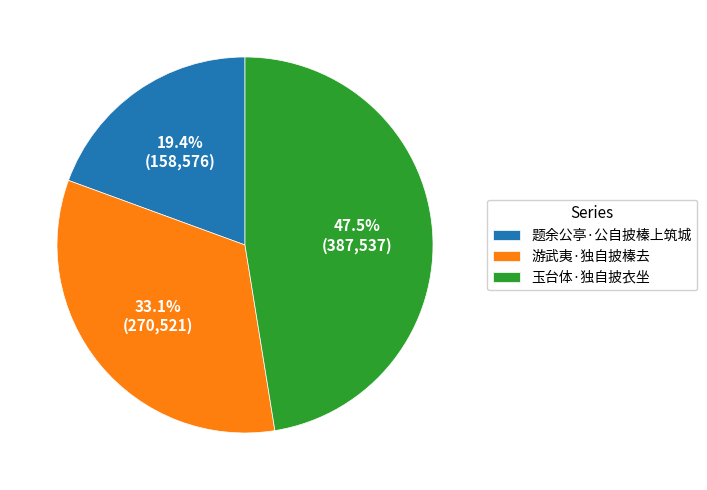

To the nearest percent, what is the difference between the largest and smallest slice percentages?

28%